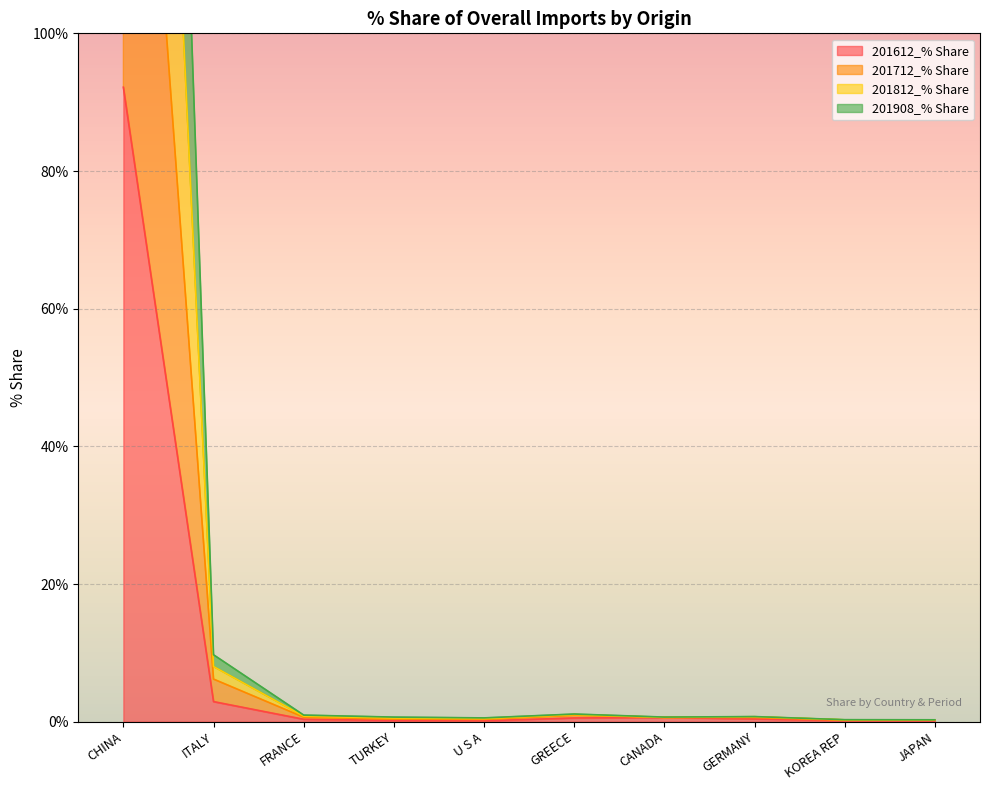

True or false: 201812_% Share and 201612_% Share cross at least once.

False